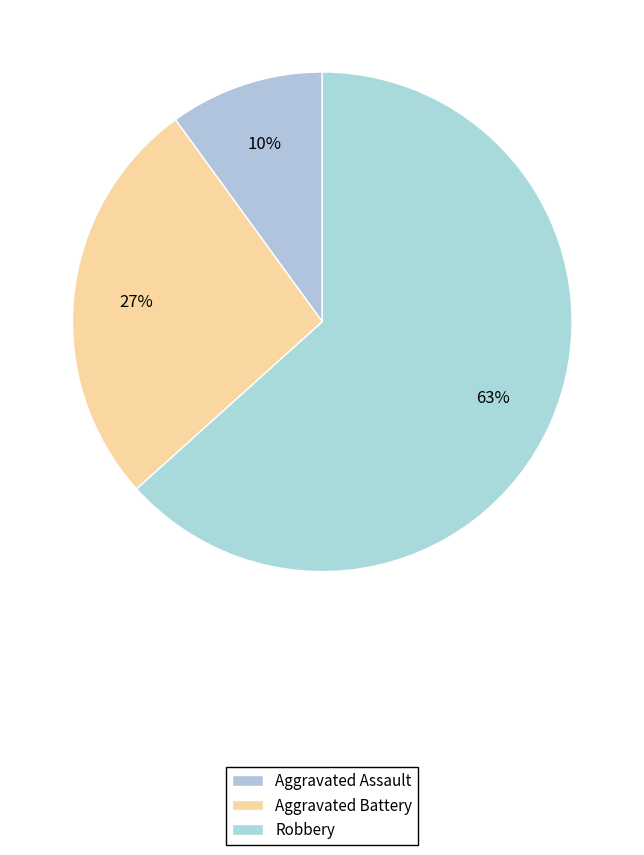

How many slices are in this pie chart?

3